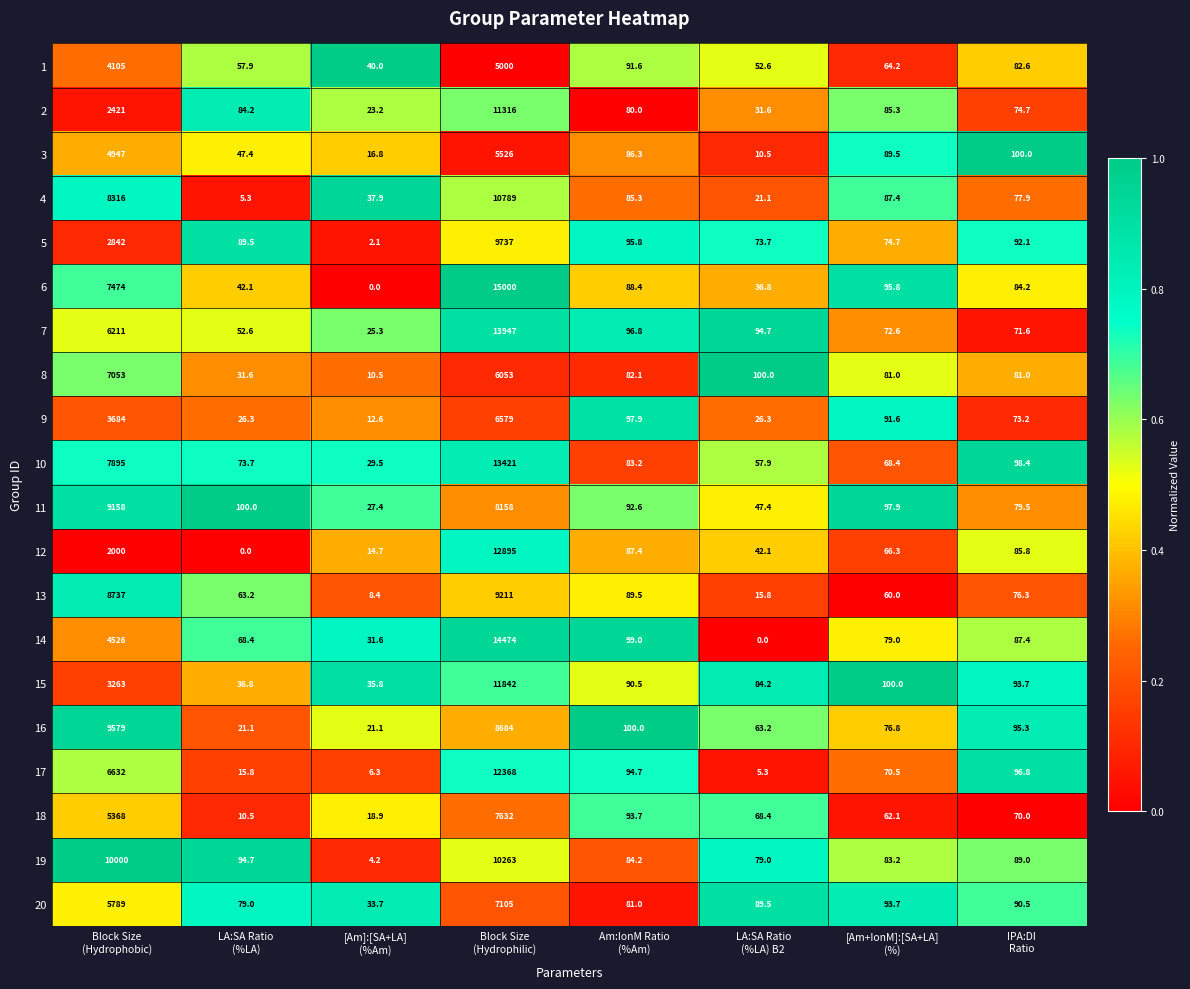

Rank the series by their maximum value, from lowest to highest.

1, 3, 9, 8, 20, 18, 11, 13, 16, 5, 19, 4, 2, 15, 17, 12, 10, 7, 14, 6